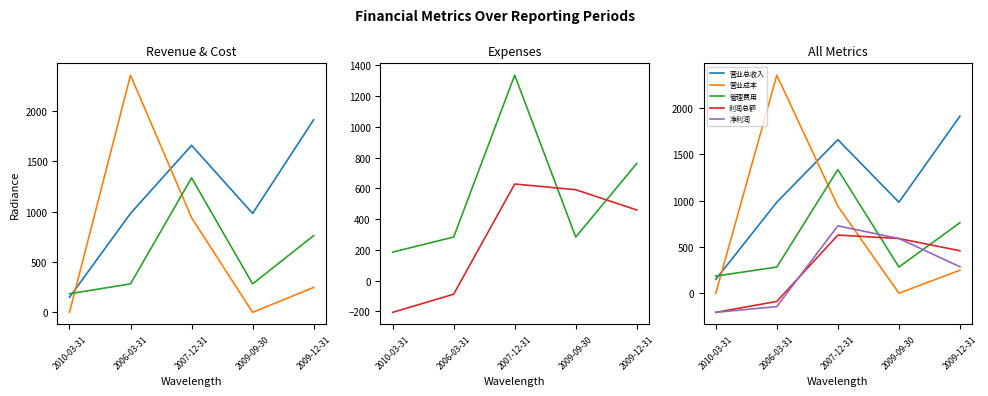

Which category has the highest value in the 利润总额 series?

2007-12-31